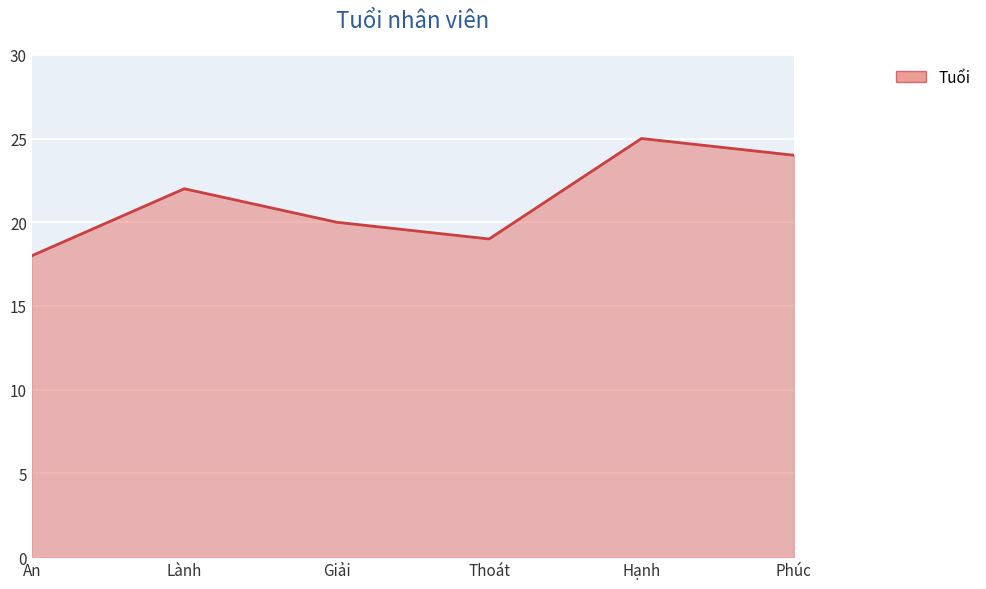

Reading left to right, what are all the values shown in this chart?

An=18	Lành=22	Giải=20	Thoát=19	Hạnh=25	Phúc=24